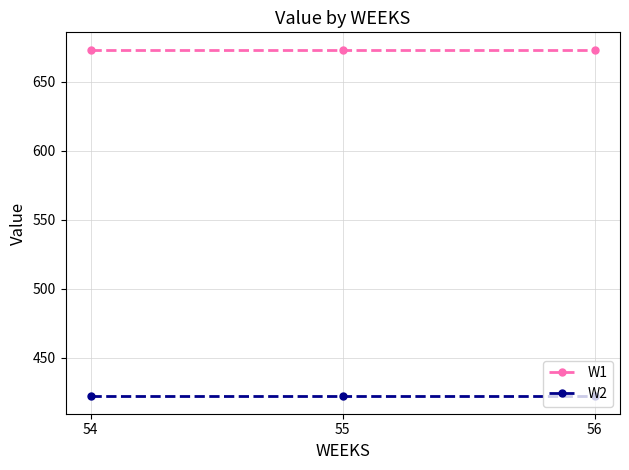

The value of W1 at 54 is 673.2. True or false?

True